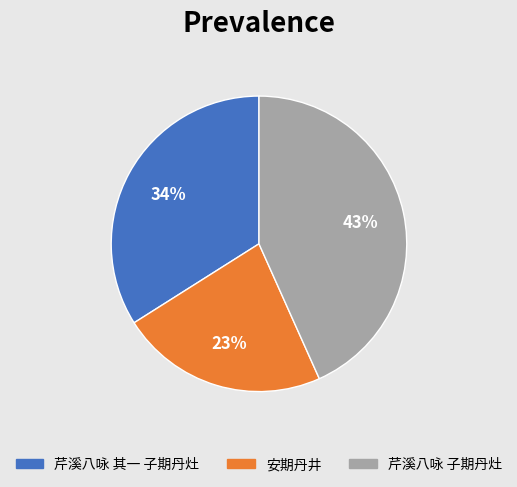

Count the number of slices in the pie.

3